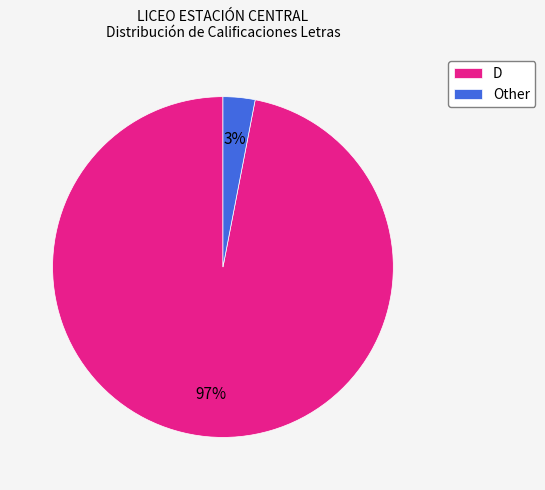

How many slices are in this pie chart?

2